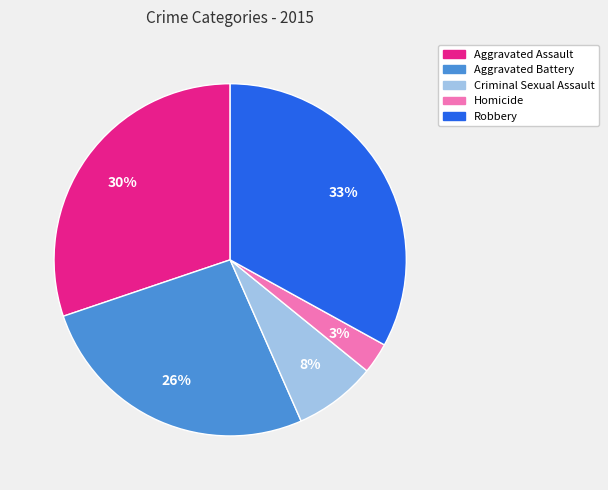

Combined, do Homicide and Criminal Sexual Assault account for over 50%?

No